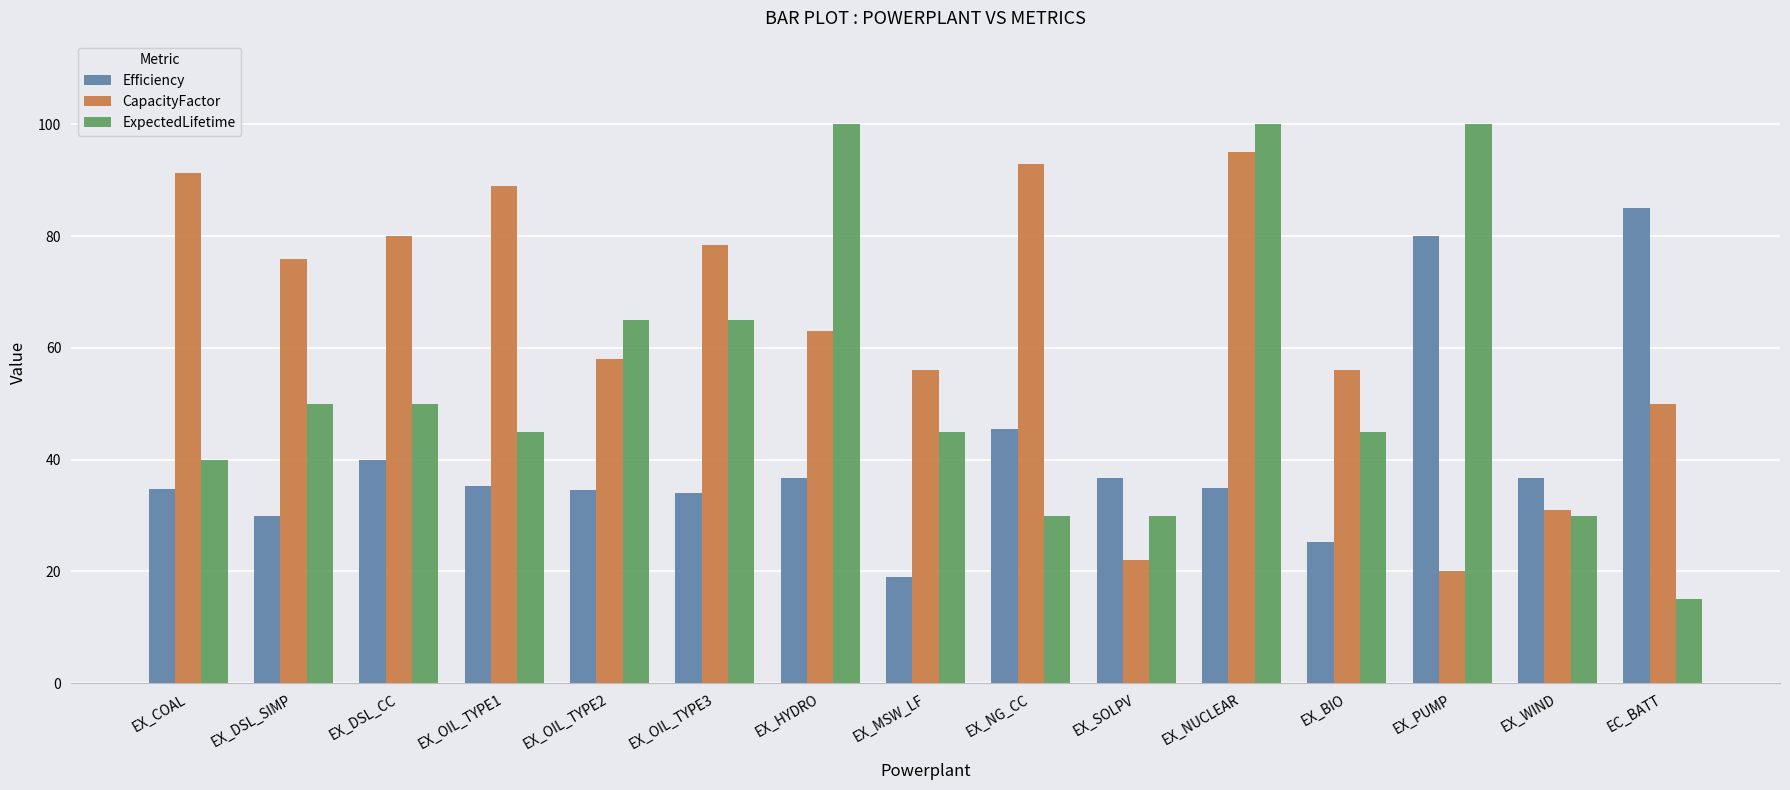

Which series changed the most between EX_MSW_LF and EX_PUMP?

Efficiency